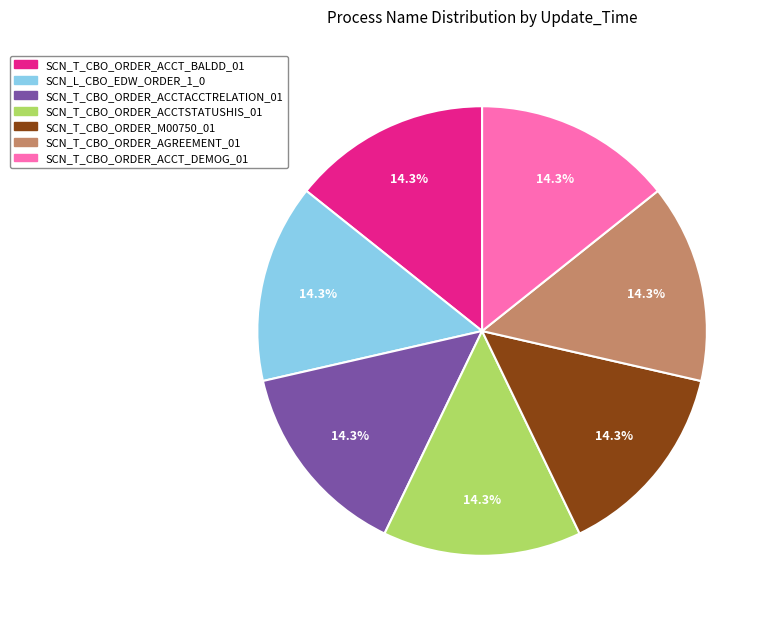

Do SCN_T_CBO_ORDER_ACCT_BALDD_01 and SCN_T_CBO_ORDER_ACCT_DEMOG_01 together represent more than half of the pie?

No